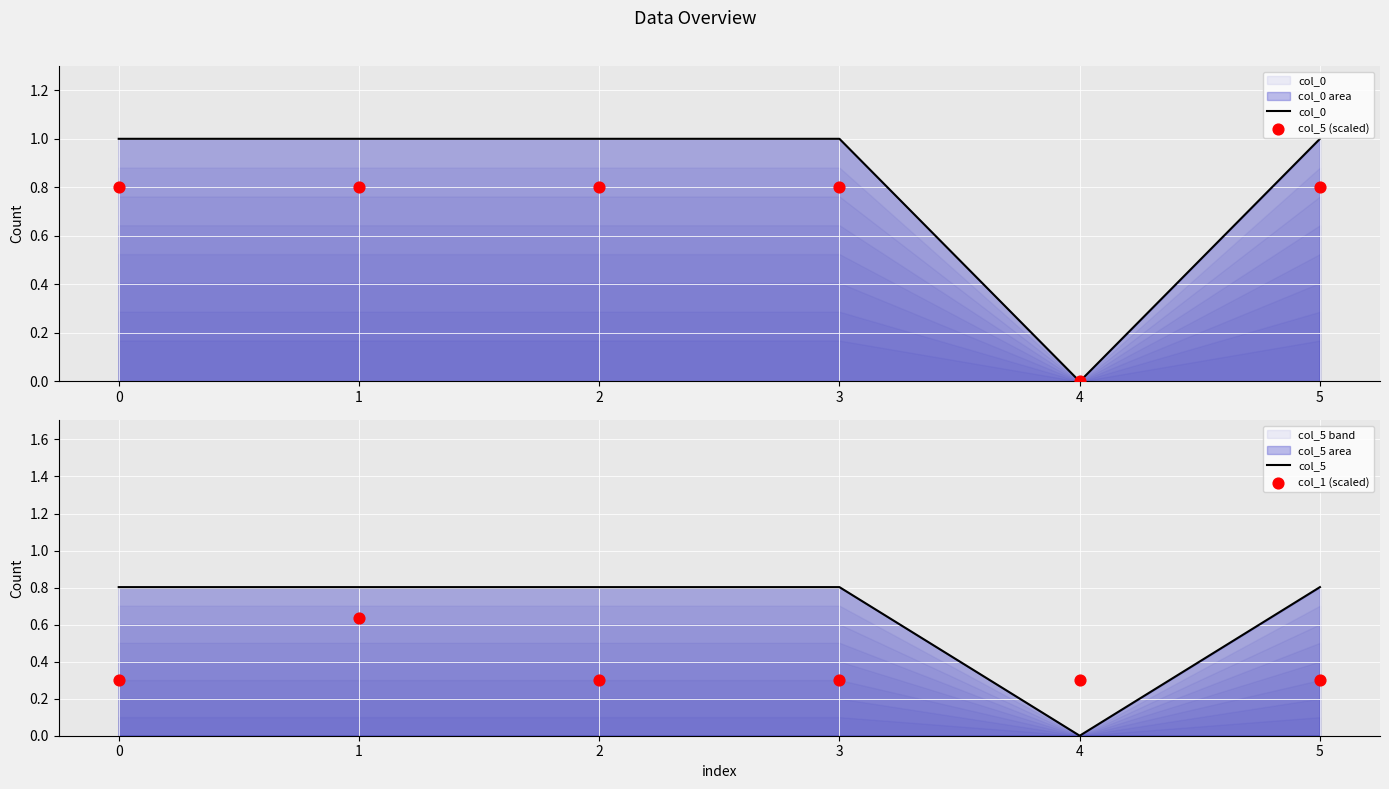

Which series has the largest total across all categories?

col_0